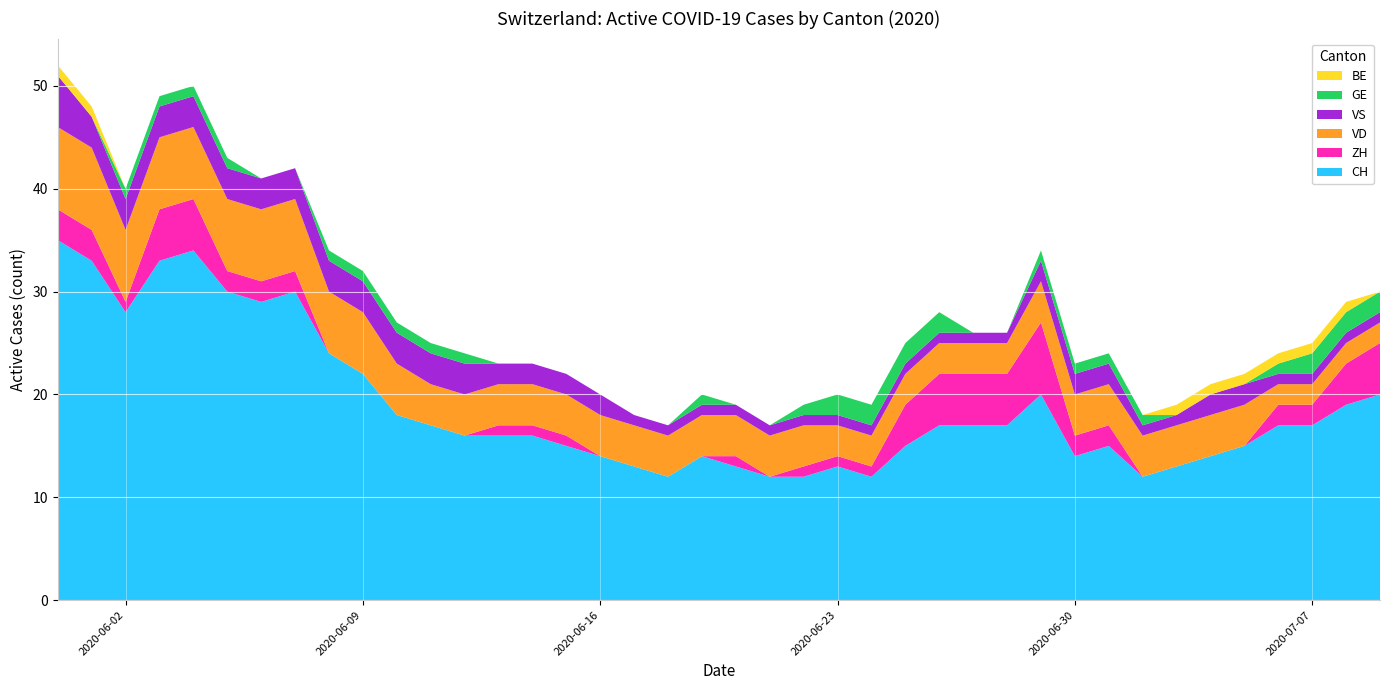

Reading left to right, list all the values displayed in this chart.

CH: 2020-05-31=35	2020-06-01=33	2020-06-02=28	2020-06-03=33	2020-06-04=34	2020-06-05=30	2020-06-06=29	2020-06-07=30	2020-06-08=24	2020-06-09=22	2020-06-10=18	2020-06-11=17	2020-06-12=16	2020-06-13=16	2020-06-14=16	2020-06-15=15	2020-06-16=14	2020-06-17=13	2020-06-18=12	2020-06-19=14	2020-06-20=13	2020-06-21=12	2020-06-22=12	2020-06-23=13	2020-06-24=12	2020-06-25=15	2020-06-26=17	2020-06-27=17	2020-06-28=17	2020-06-29=20	2020-06-30=14	2020-07-01=15	2020-07-02=12	2020-07-03=13	2020-07-04=14	2020-07-05=15	2020-07-06=17	2020-07-07=17	2020-07-08=19	2020-07-09=20
ZH: 2020-05-31=3	2020-06-01=3	2020-06-02=1	2020-06-03=5	2020-06-04=5	2020-06-05=2	2020-06-06=2	2020-06-07=2	2020-06-08=0	2020-06-09=0	2020-06-10=0	2020-06-11=0	2020-06-12=0	2020-06-13=1	2020-06-14=1	2020-06-15=1	2020-06-16=0	2020-06-17=0	2020-06-18=0	2020-06-19=0	2020-06-20=1	2020-06-21=0	2020-06-22=1	2020-06-23=1	2020-06-24=1	2020-06-25=4	2020-06-26=5	2020-06-27=5	2020-06-28=5	2020-06-29=7	2020-06-30=2	2020-07-01=2	2020-07-02=0	2020-07-03=0	2020-07-04=0	2020-07-05=0	2020-07-06=2	2020-07-07=2	2020-07-08=4	2020-07-09=5
VD: 2020-05-31=8	2020-06-01=8	2020-06-02=7	2020-06-03=7	2020-06-04=7	2020-06-05=7	2020-06-06=7	2020-06-07=7	2020-06-08=6	2020-06-09=6	2020-06-10=5	2020-06-11=4	2020-06-12=4	2020-06-13=4	2020-06-14=4	2020-06-15=4	2020-06-16=4	2020-06-17=4	2020-06-18=4	2020-06-19=4	2020-06-20=4	2020-06-21=4	2020-06-22=4	2020-06-23=3	2020-06-24=3	2020-06-25=3	2020-06-26=3	2020-06-27=3	2020-06-28=3	2020-06-29=4	2020-06-30=4	2020-07-01=4	2020-07-02=4	2020-07-03=4	2020-07-04=4	2020-07-05=4	2020-07-06=2	2020-07-07=2	2020-07-08=2	2020-07-09=2
VS: 2020-05-31=5	2020-06-01=3	2020-06-02=3	2020-06-03=3	2020-06-04=3	2020-06-05=3	2020-06-06=3	2020-06-07=3	2020-06-08=3	2020-06-09=3	2020-06-10=3	2020-06-11=3	2020-06-12=3	2020-06-13=2	2020-06-14=2	2020-06-15=2	2020-06-16=2	2020-06-17=1	2020-06-18=1	2020-06-19=1	2020-06-20=1	2020-06-21=1	2020-06-22=1	2020-06-23=1	2020-06-24=1	2020-06-25=1	2020-06-26=1	2020-06-27=1	2020-06-28=1	2020-06-29=2	2020-06-30=2	2020-07-01=2	2020-07-02=1	2020-07-03=1	2020-07-04=2	2020-07-05=2	2020-07-06=1	2020-07-07=1	2020-07-08=1	2020-07-09=1
GE: 2020-05-31=0	2020-06-01=0	2020-06-02=1	2020-06-03=1	2020-06-04=1	2020-06-05=1	2020-06-06=0	2020-06-07=0	2020-06-08=1	2020-06-09=1	2020-06-10=1	2020-06-11=1	2020-06-12=1	2020-06-13=0	2020-06-14=0	2020-06-15=0	2020-06-16=0	2020-06-17=0	2020-06-18=0	2020-06-19=1	2020-06-20=0	2020-06-21=0	2020-06-22=1	2020-06-23=2	2020-06-24=2	2020-06-25=2	2020-06-26=2	2020-06-27=0	2020-06-28=0	2020-06-29=1	2020-06-30=1	2020-07-01=1	2020-07-02=1	2020-07-03=0	2020-07-04=0	2020-07-05=0	2020-07-06=1	2020-07-07=2	2020-07-08=2	2020-07-09=2
BE: 2020-05-31=1	2020-06-01=1	2020-06-02=0	2020-06-03=0	2020-06-04=0	2020-06-05=0	2020-06-06=0	2020-06-07=0	2020-06-08=0	2020-06-09=0	2020-06-10=0	2020-06-11=0	2020-06-12=0	2020-06-13=0	2020-06-14=0	2020-06-15=0	2020-06-16=0	2020-06-17=0	2020-06-18=0	2020-06-19=0	2020-06-20=0	2020-06-21=0	2020-06-22=0	2020-06-23=0	2020-06-24=0	2020-06-25=0	2020-06-26=0	2020-06-27=0	2020-06-28=0	2020-06-29=0	2020-06-30=0	2020-07-01=0	2020-07-02=0	2020-07-03=1	2020-07-04=1	2020-07-05=1	2020-07-06=1	2020-07-07=1	2020-07-08=1	2020-07-09=0